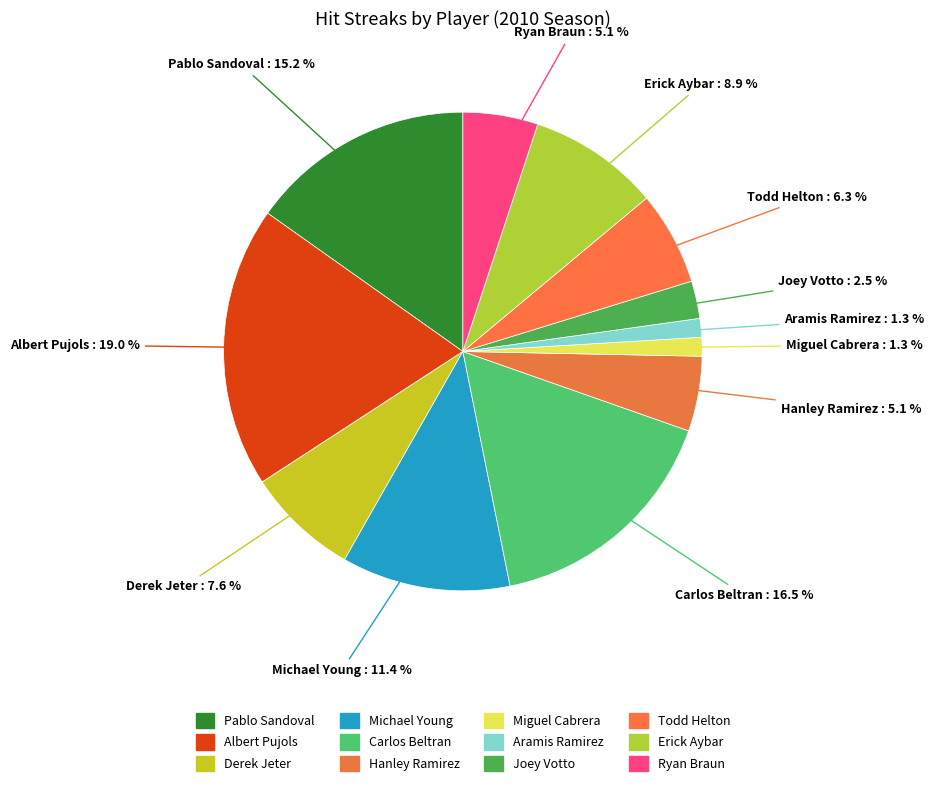

How many segments does this pie chart have?

12